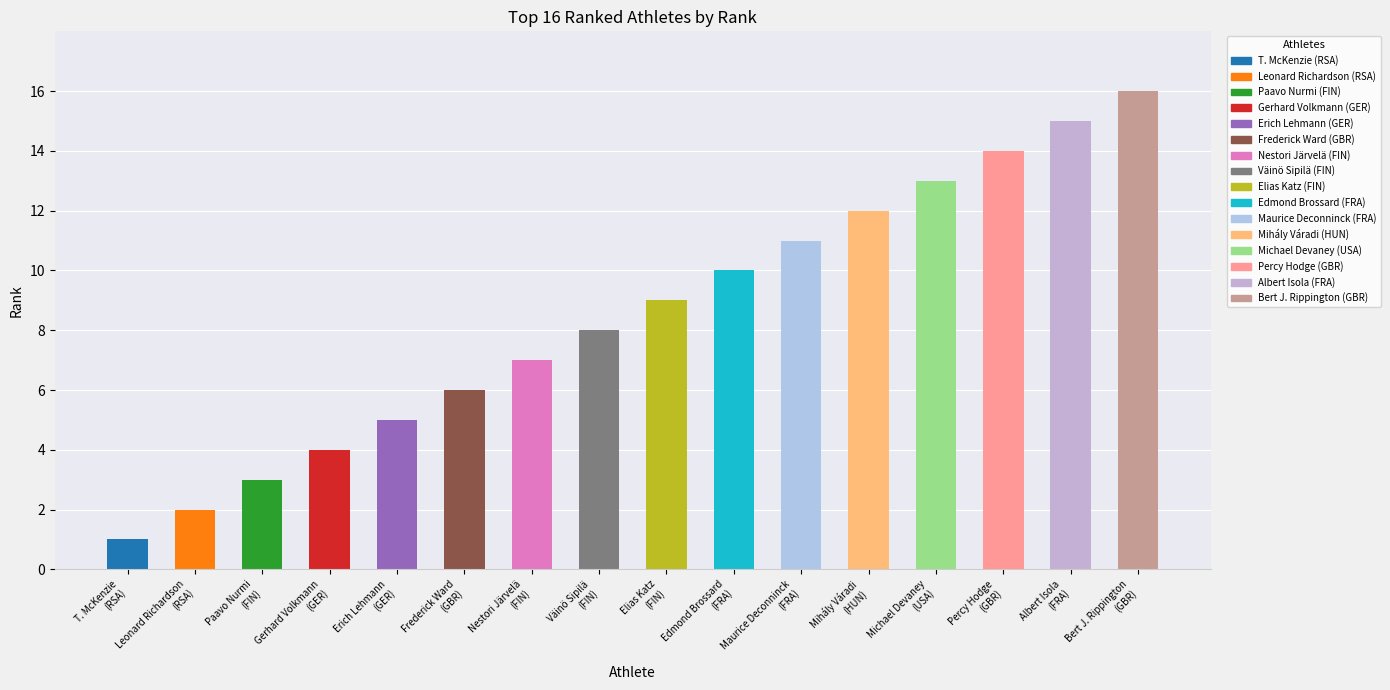

What is the value of the 12th bar from the left?

12